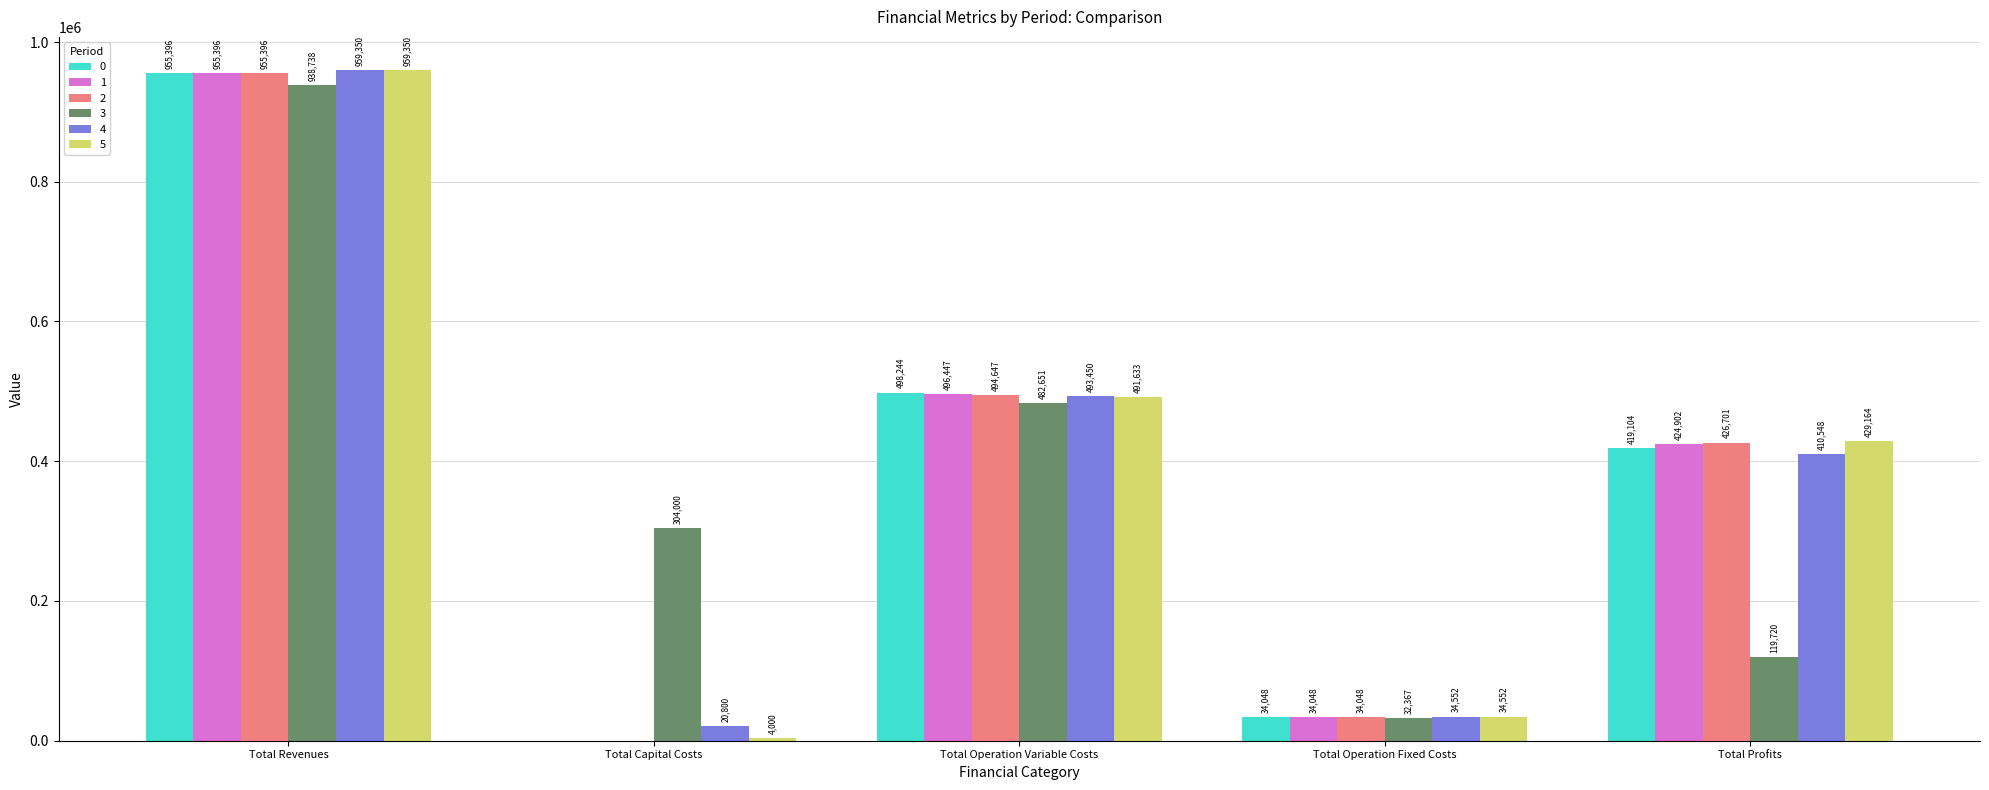

How many categories are shown in the chart?

5